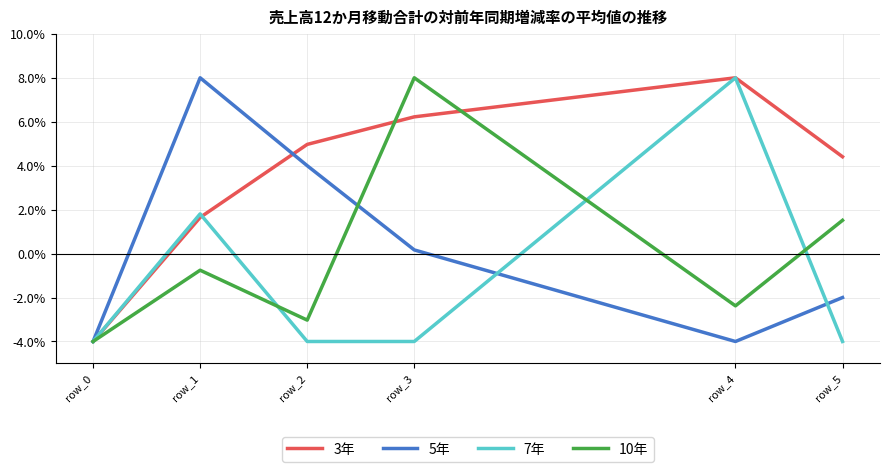

Does the chart display data point markers on the line(s)?

No